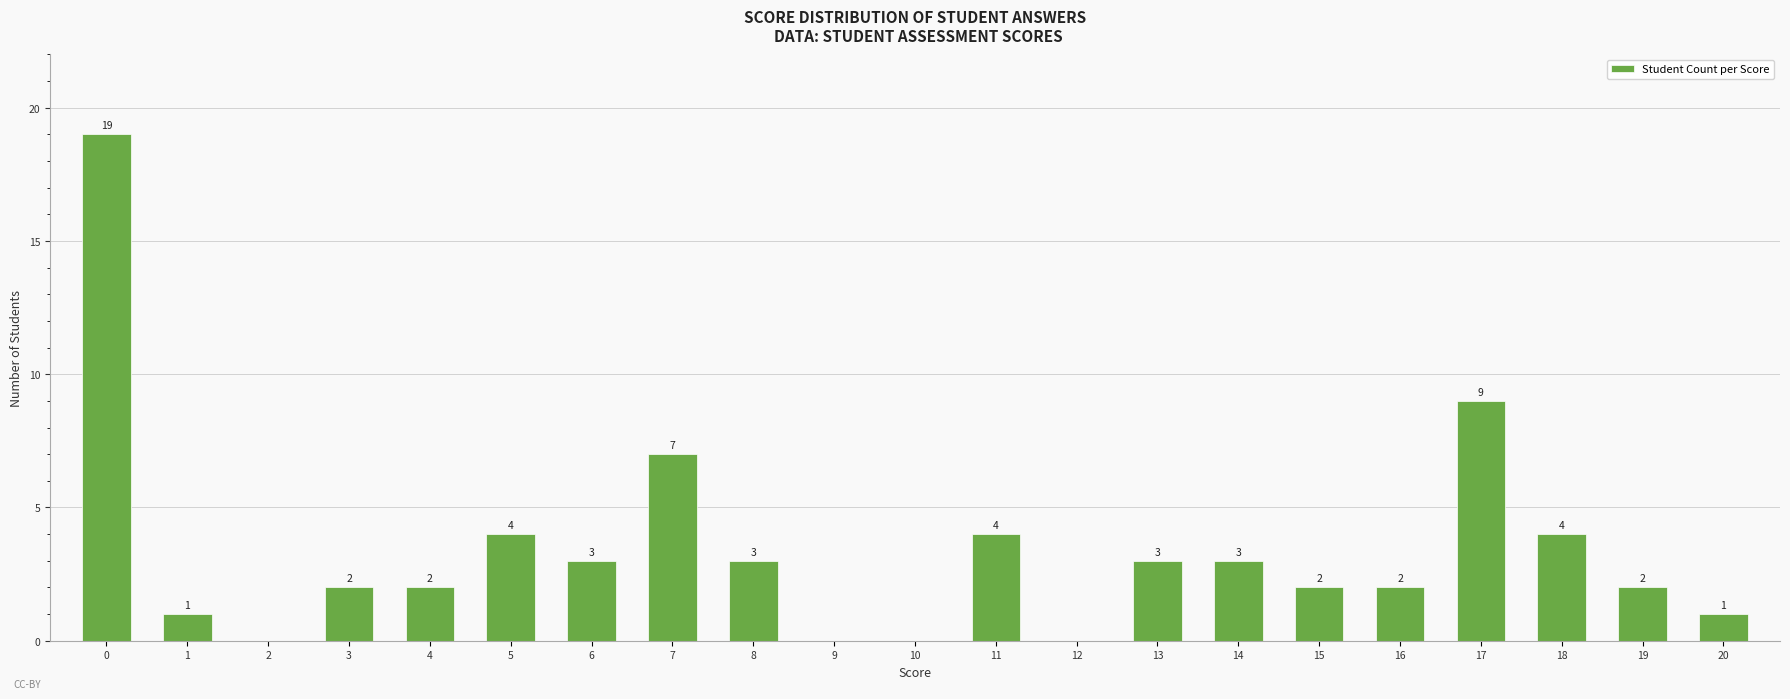

Between 4 and 14, which is larger?

14